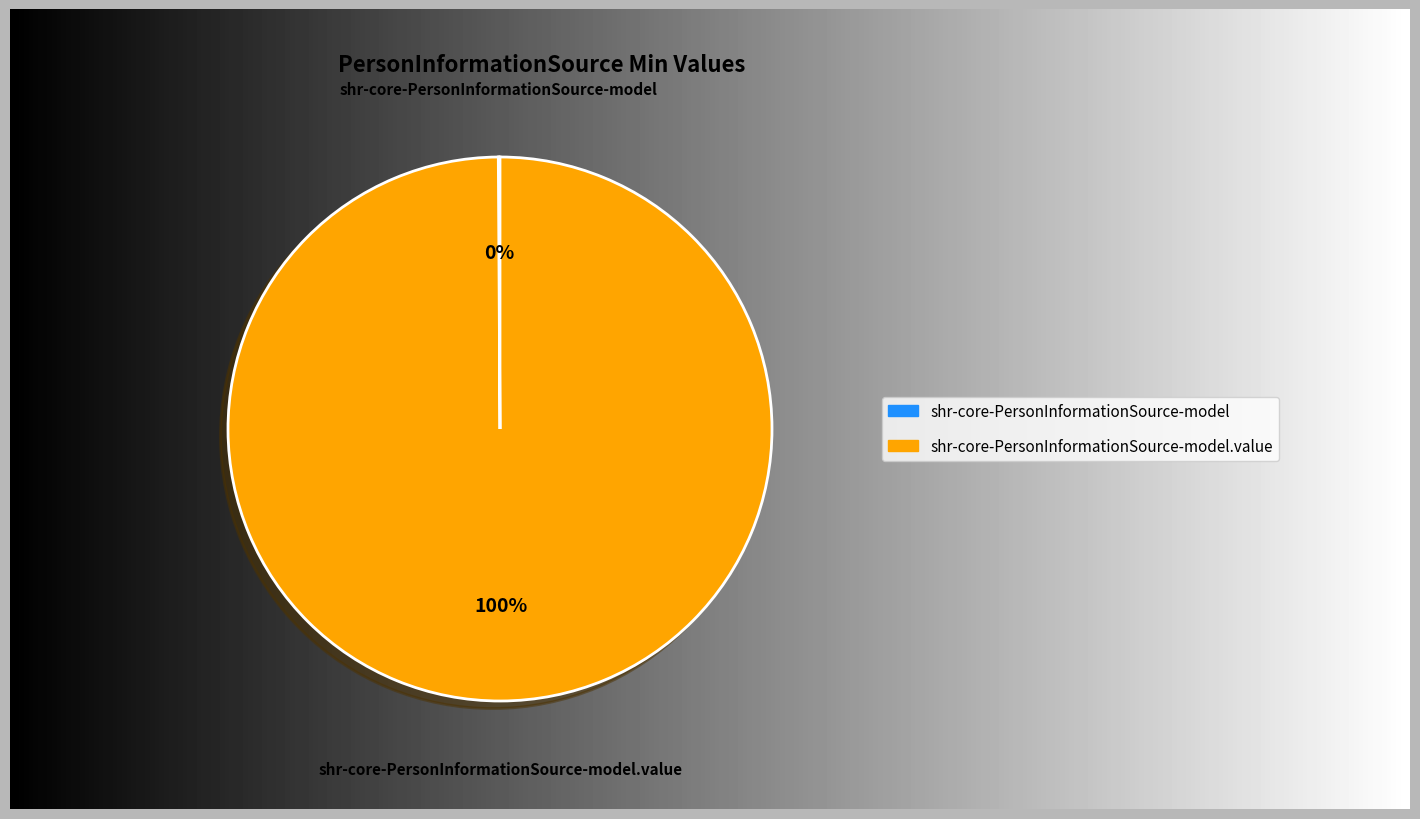

What percentage is the shr-core-PersonInformationSource-model.value slice, to the nearest percent?

100%